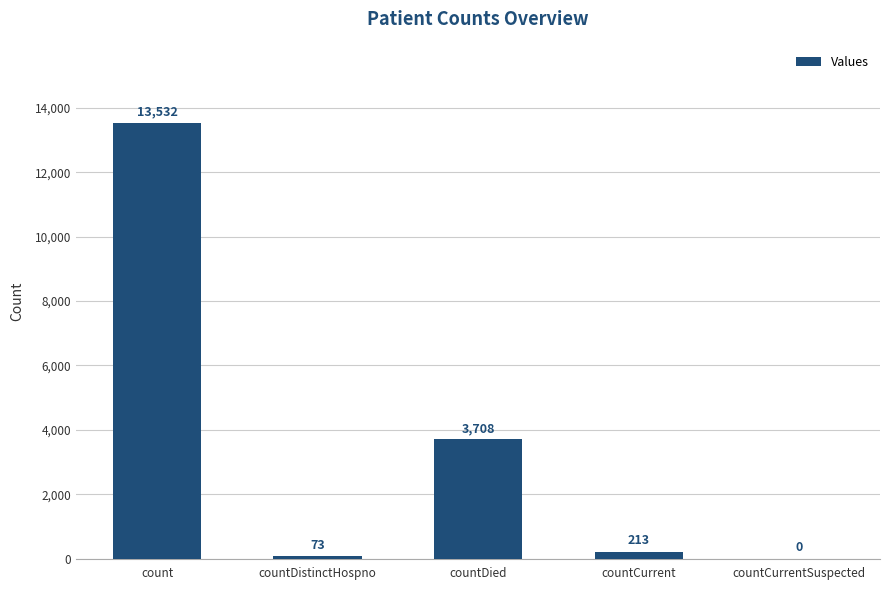

What is the greatest value displayed?

13532